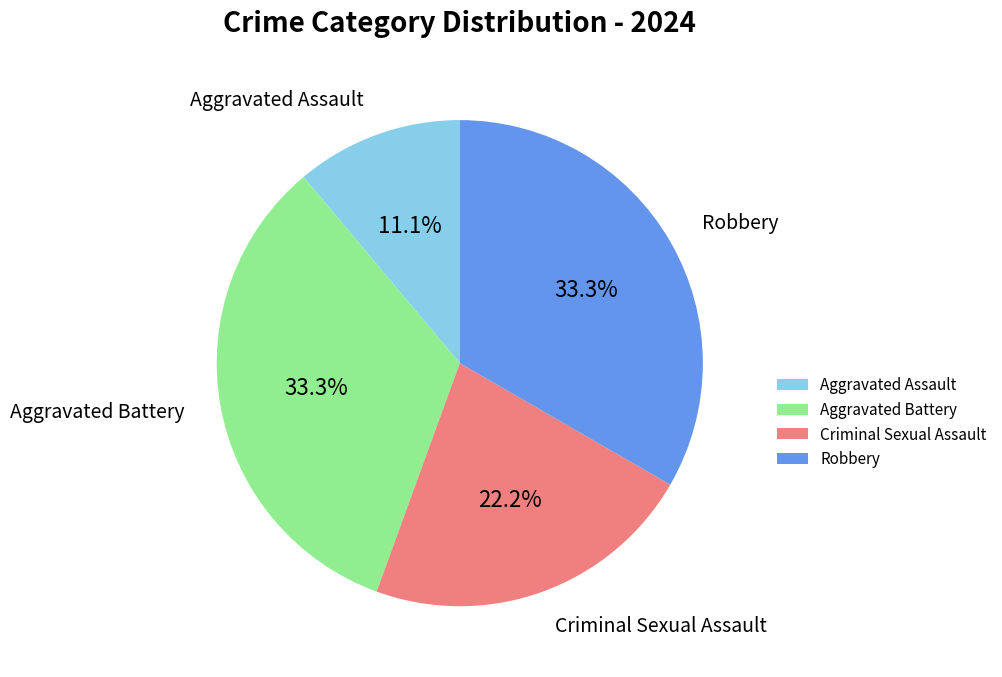

What percentage is the Aggravated Assault slice, to the nearest percent?

11%